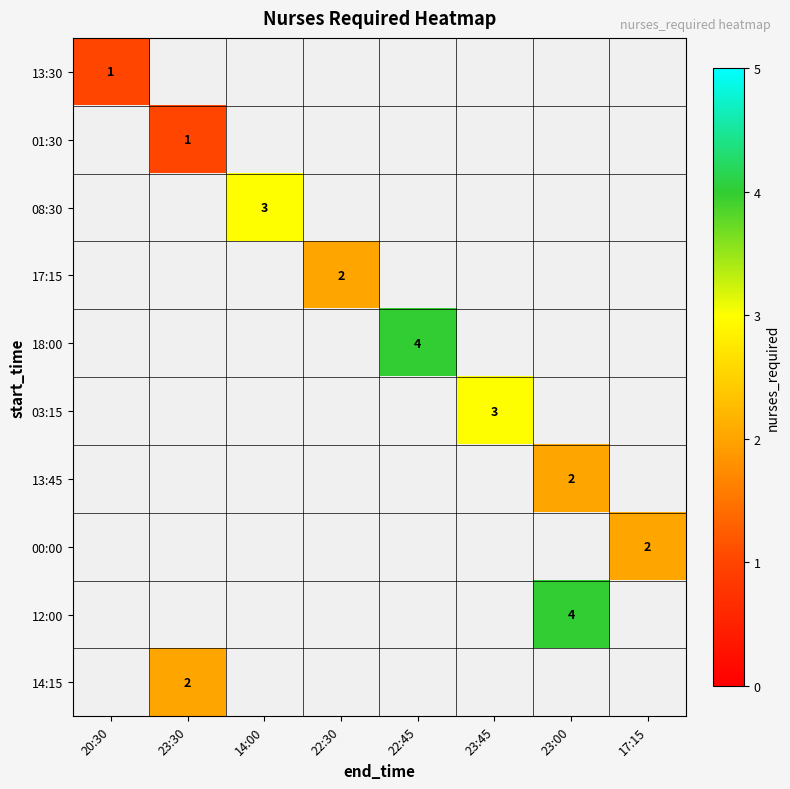

Is it true that 12:00 equals 4 at 23:00?

True